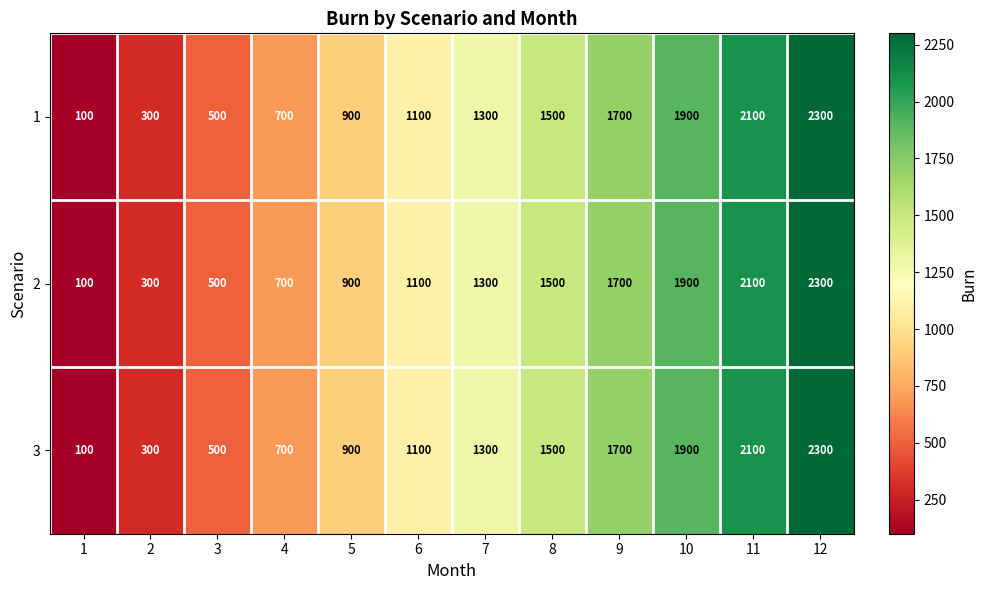

List the labels in order of 3 value, largest first.

12, 11, 10, 9, 8, 7, 6, 5, 4, 3, 2, 1